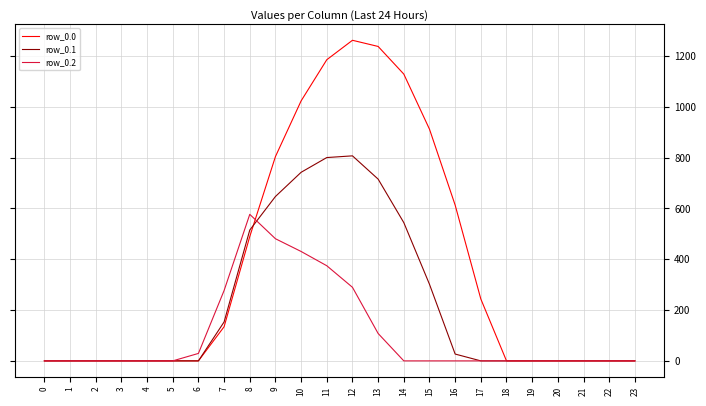

Rank the series by their average value, from lowest to highest.

row_0.2, row_0.1, row_0.0